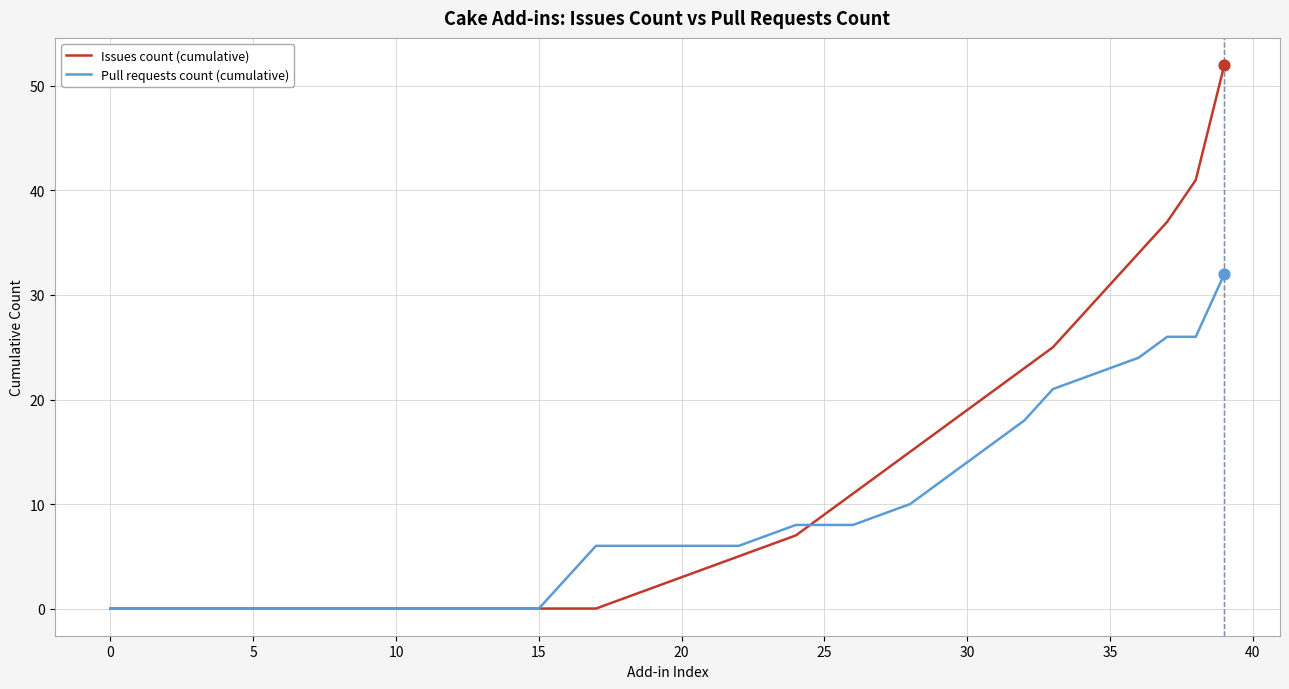

What are all the series names shown in the legend?

Issues count (cumulative), Pull requests count (cumulative)